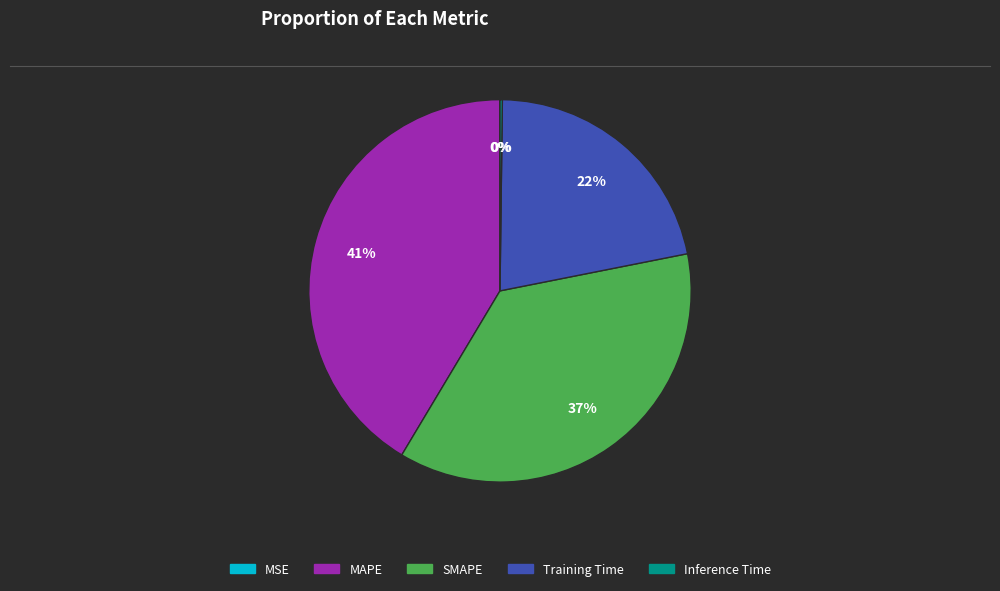

Does SMAPE account for over 50% of the chart?

No